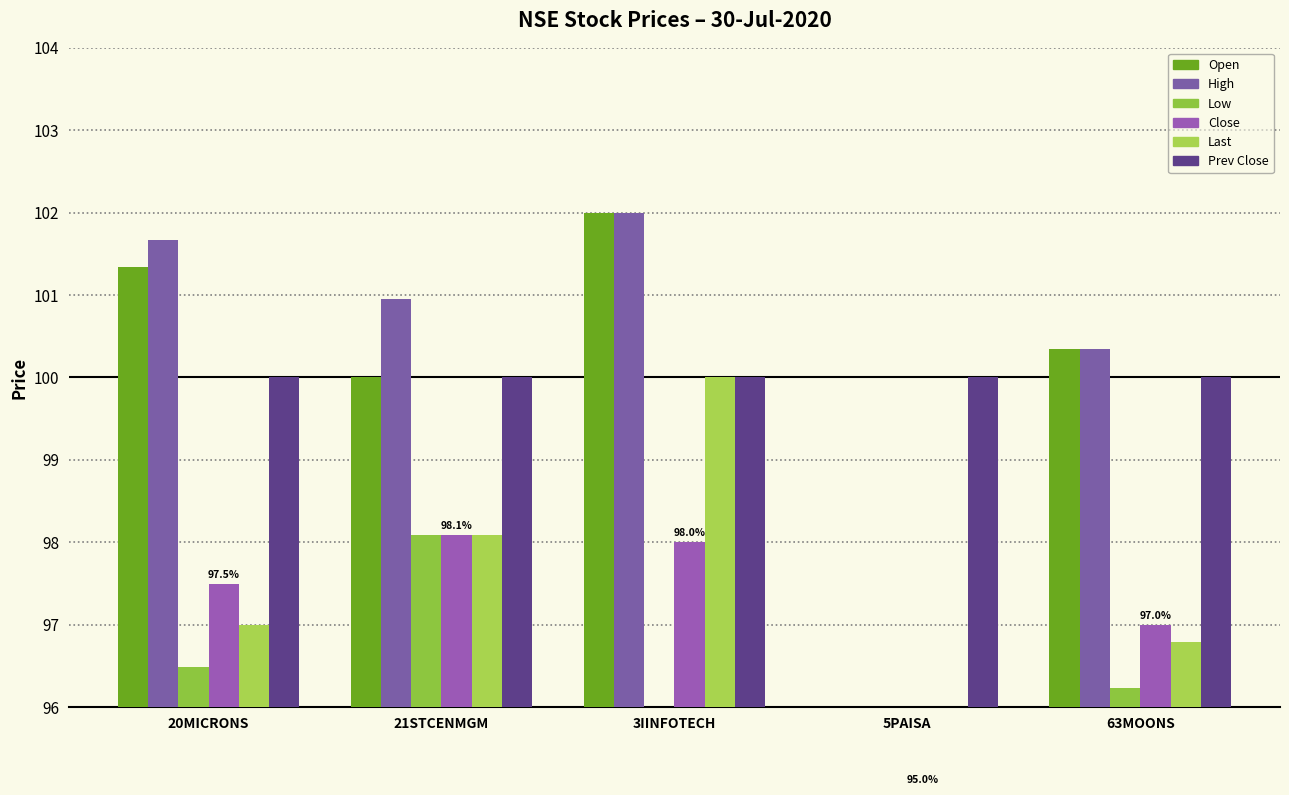

What is the difference between the Open values at 3IINFOTECH and 5PAISA?

7.0